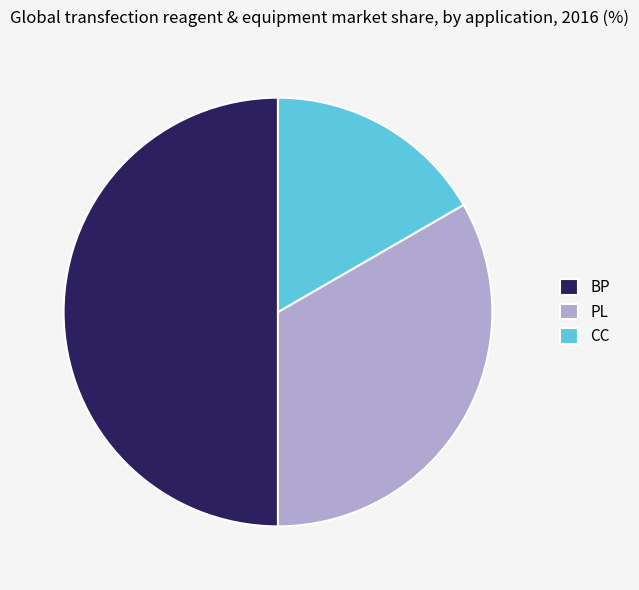

Does CC represent more than half of the total?

No